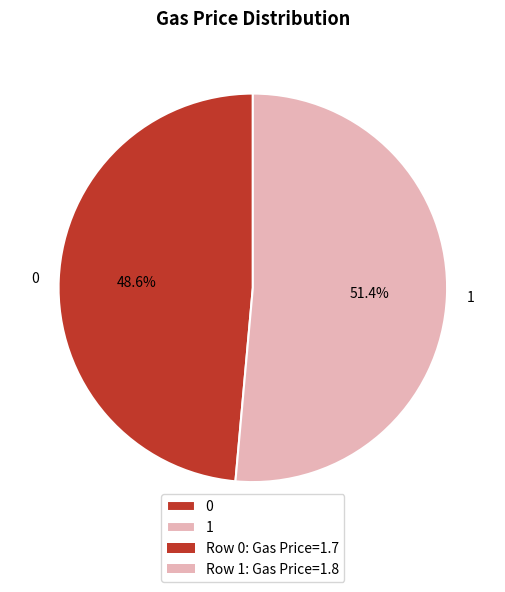

How many slices are in this pie chart?

2